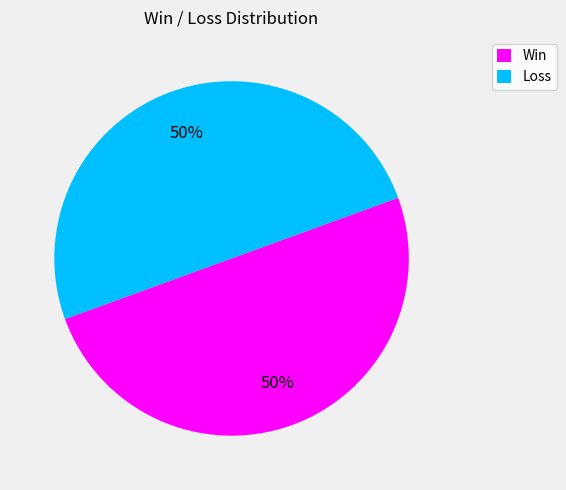

Do Win and Loss together represent more than half of the pie?

Yes